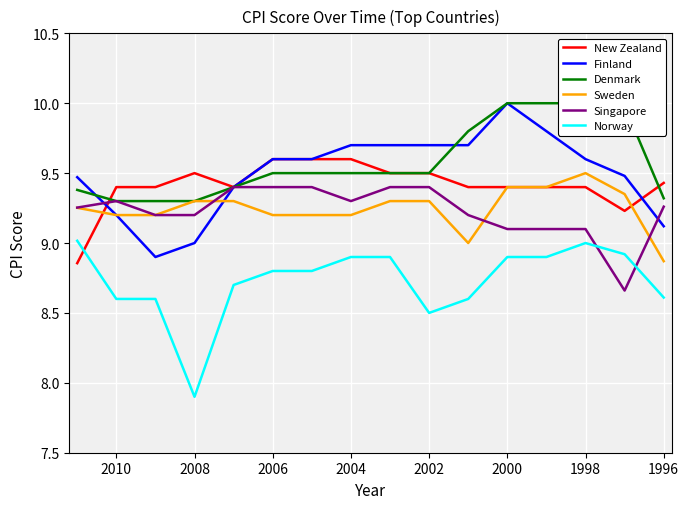

True or false: Norway has more than 0 points higher than both neighbors.

True